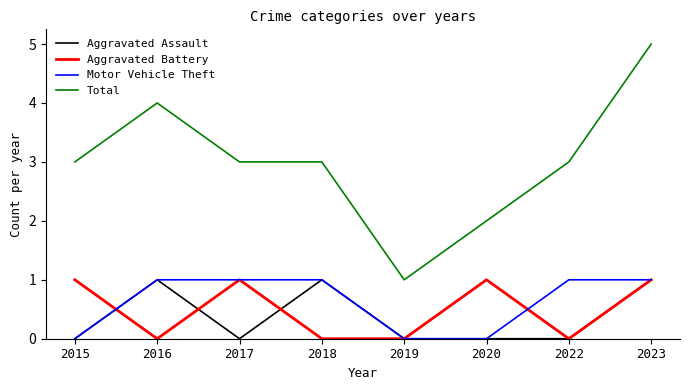

Reading left to right, what are all the values shown in this chart?

Aggravated Assault: 2015=0	2016=1	2017=0	2018=1	2019=0	2020=0	2022=0	2023=1
Aggravated Battery: 2015=1	2016=0	2017=1	2018=0	2019=0	2020=1	2022=0	2023=1
Motor Vehicle Theft: 2015=0	2016=1	2017=1	2018=1	2019=0	2020=0	2022=1	2023=1
Total: 2015=3	2016=4	2017=3	2018=3	2019=1	2020=2	2022=3	2023=5